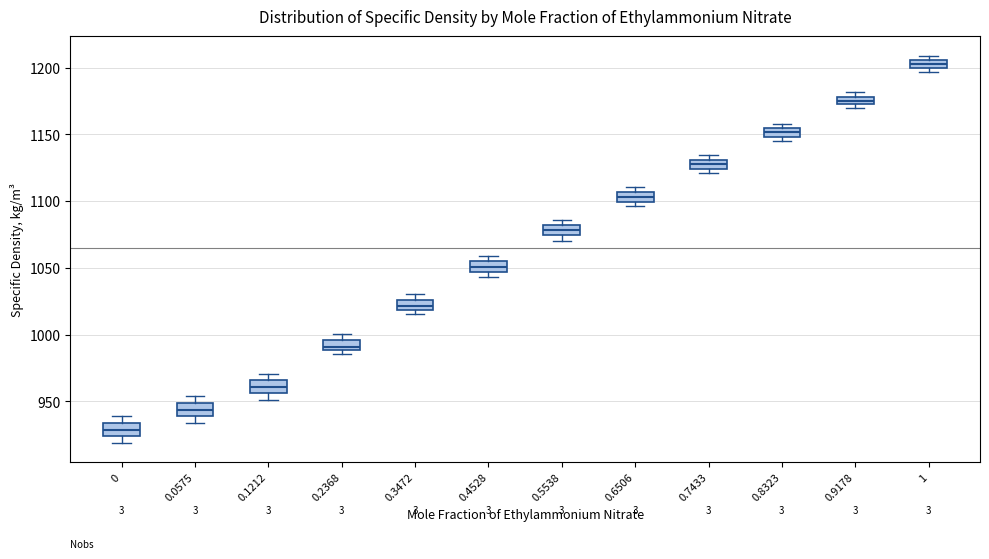

Where is the upper edge of the box at x = 0.5538 on the y-axis? The values are not printed on the chart, so give them approximately, as read against the axis.

1080